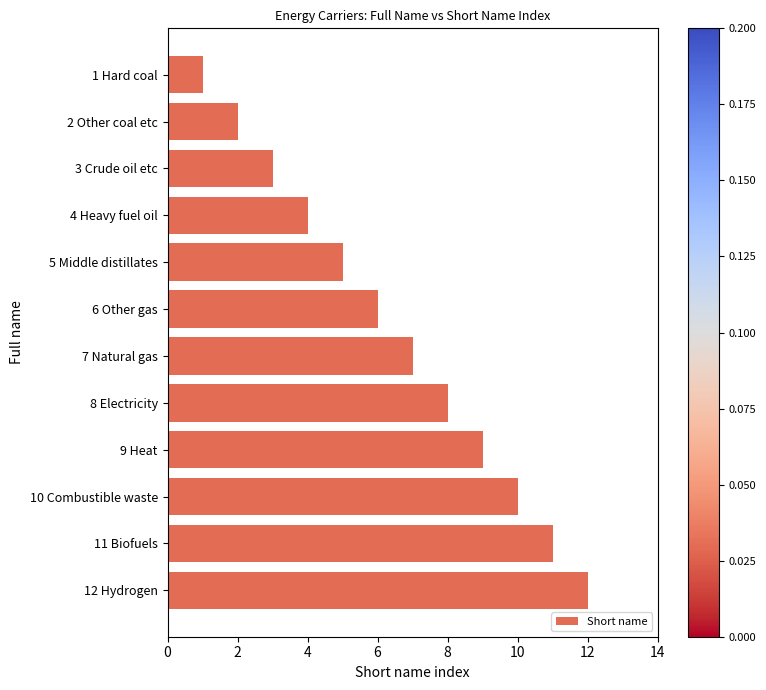

List the labels in order of value, smallest first.

1 Hard coal, 2 Other coal etc, 3 Crude oil etc, 4 Heavy fuel oil, 5 Middle distillates, 6 Other gas, 7 Natural gas, 8 Electricity, 9 Heat, 10 Combustible waste, 11 Biofuels, 12 Hydrogen